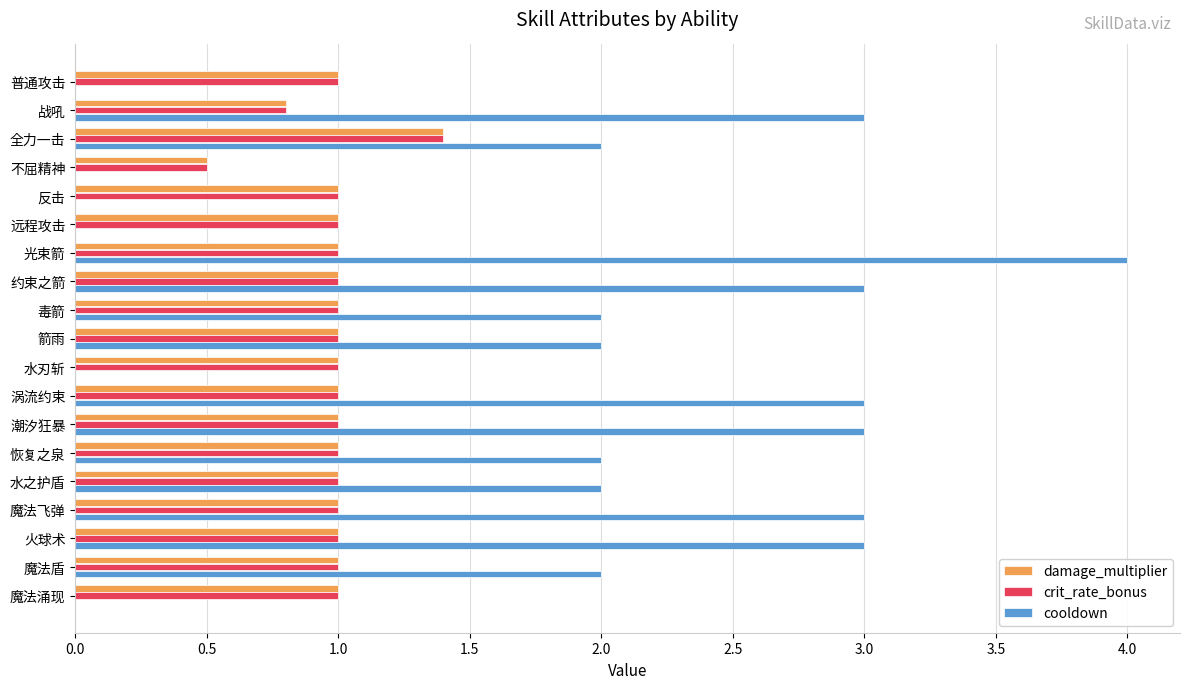

Between 不屈精神 and 涡流约束, which series saw the biggest shift?

cooldown